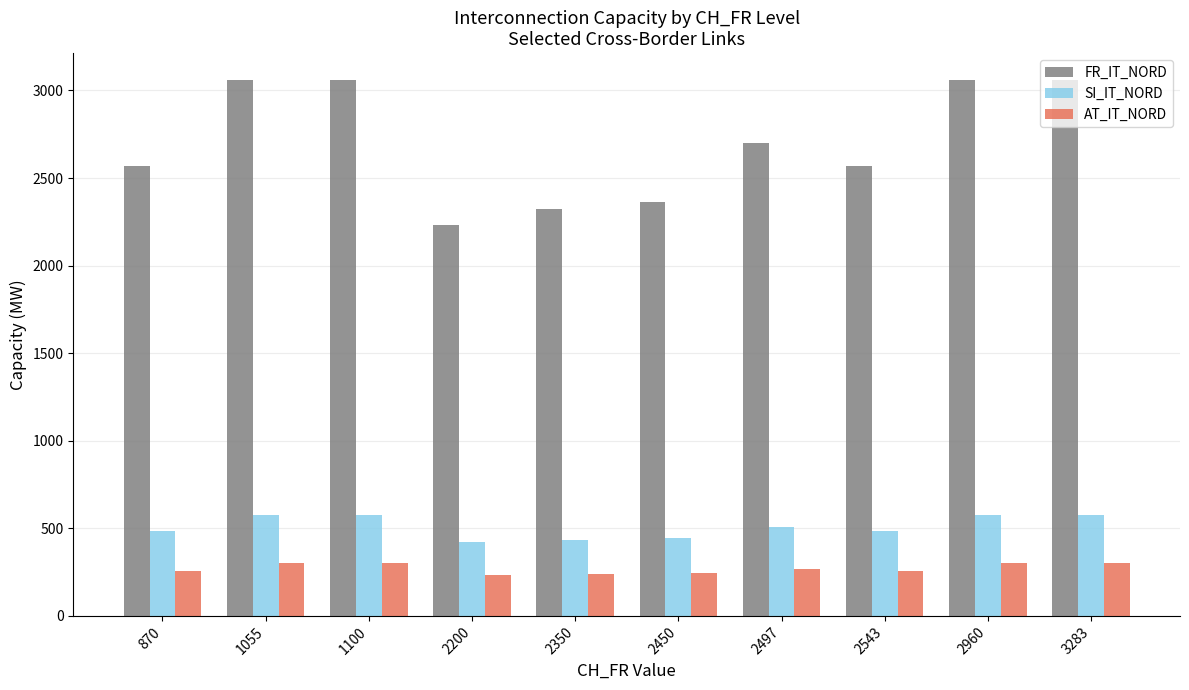

How many values in the AT_IT_NORD series are below 269?

5